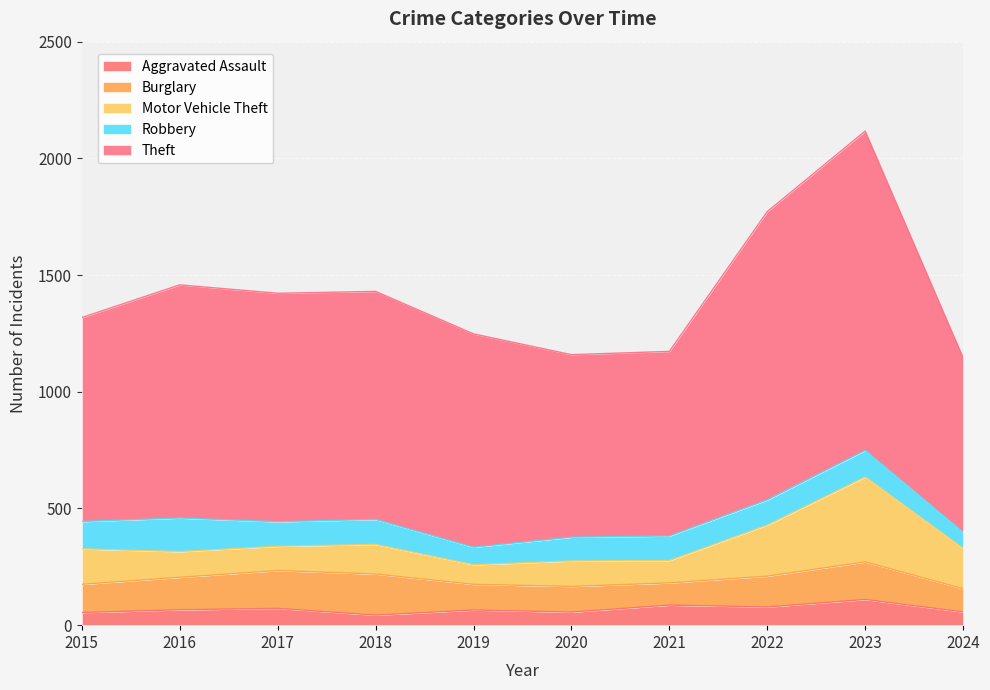

What is the difference between the second highest and second lowest values in the Robbery series?

42